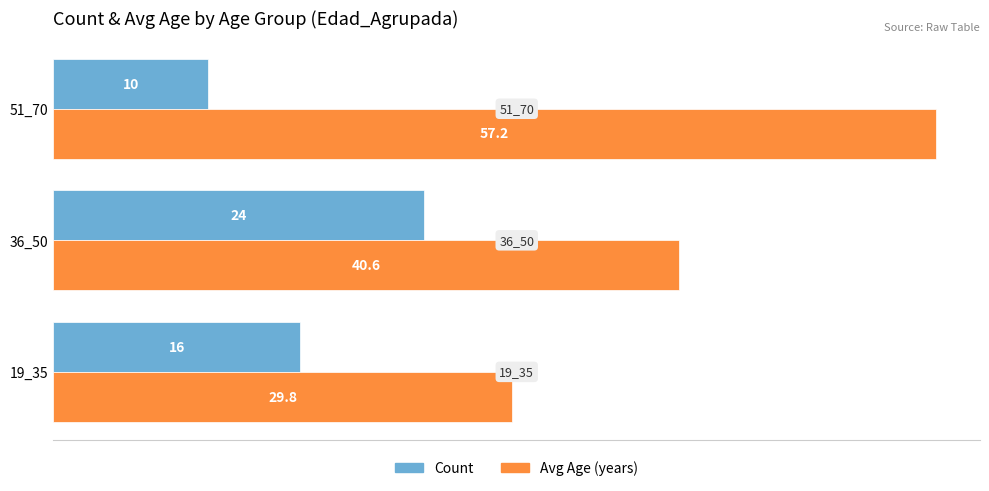

What is the maximum value shown in the chart?

57.2